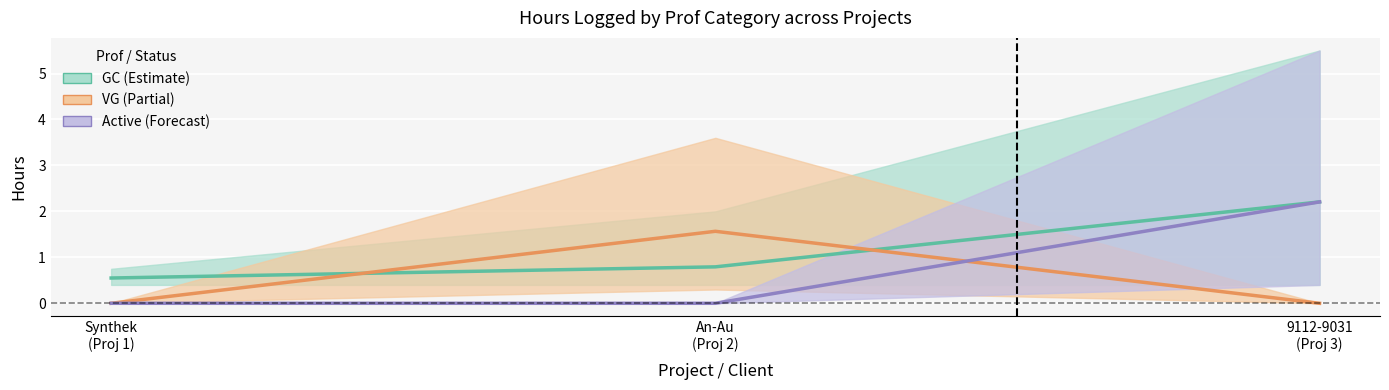

Which series has the largest range (max minus min)?

Active - Mean hours